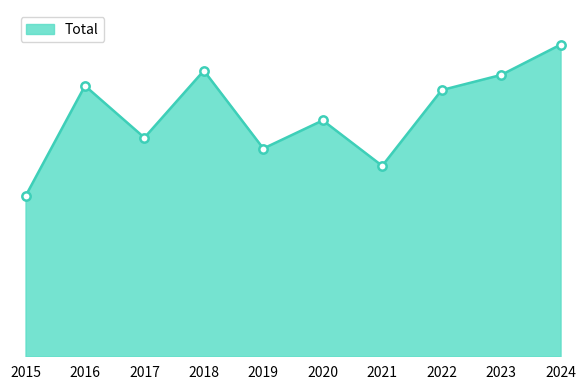

What is the value of the 5th point from the left?

96